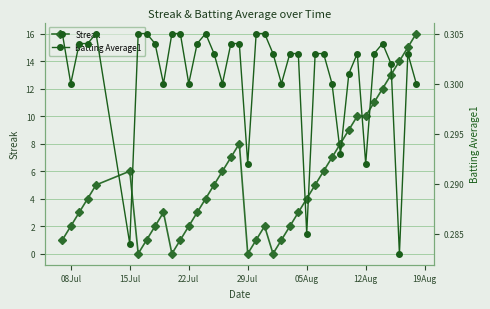

The value of Streak at 22Jul is 0. True or false?

False